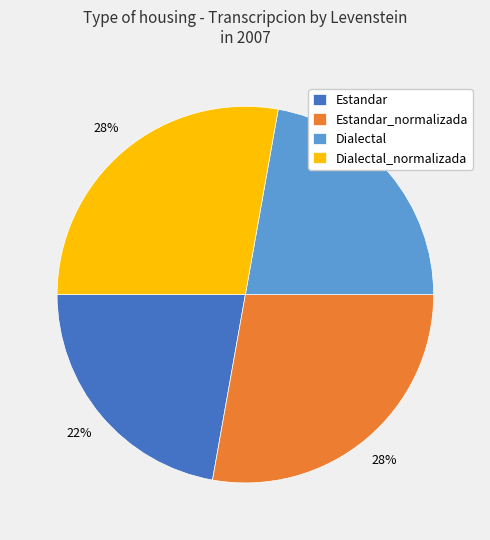

Does any single category account for the majority?

No